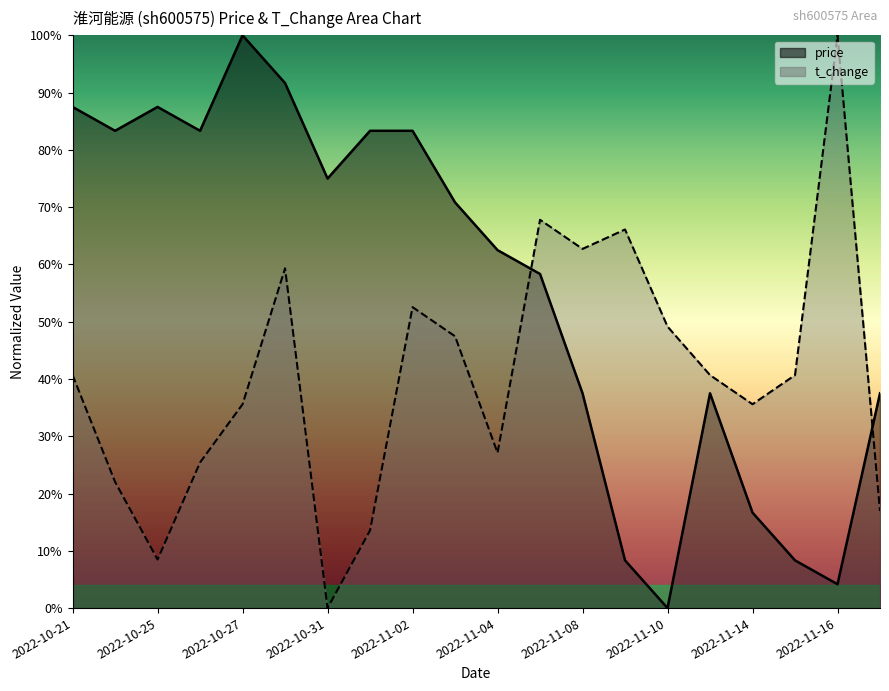

The t_change series shows 0.9 at 2022-11-02. True or false?

False